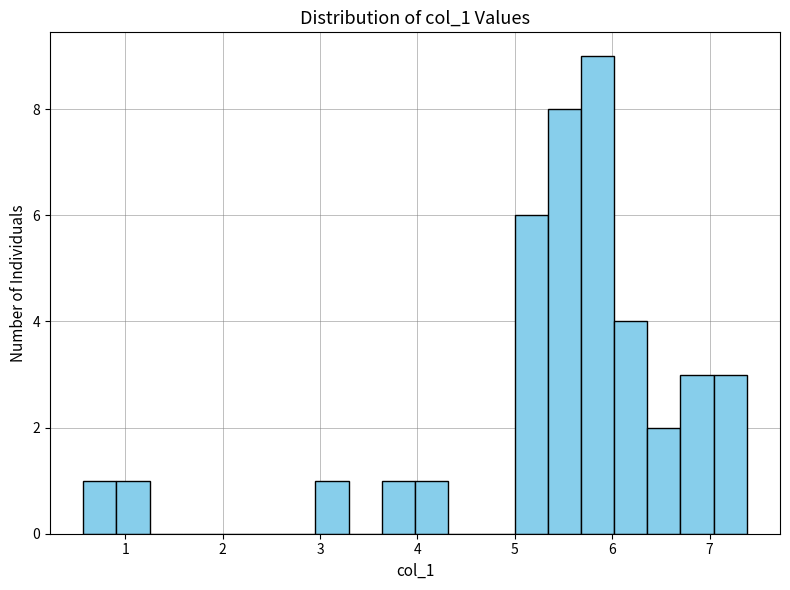

Around what value on the x-axis is the tallest bar? Give the approximate position of its centre, as read against the axis.

5.8